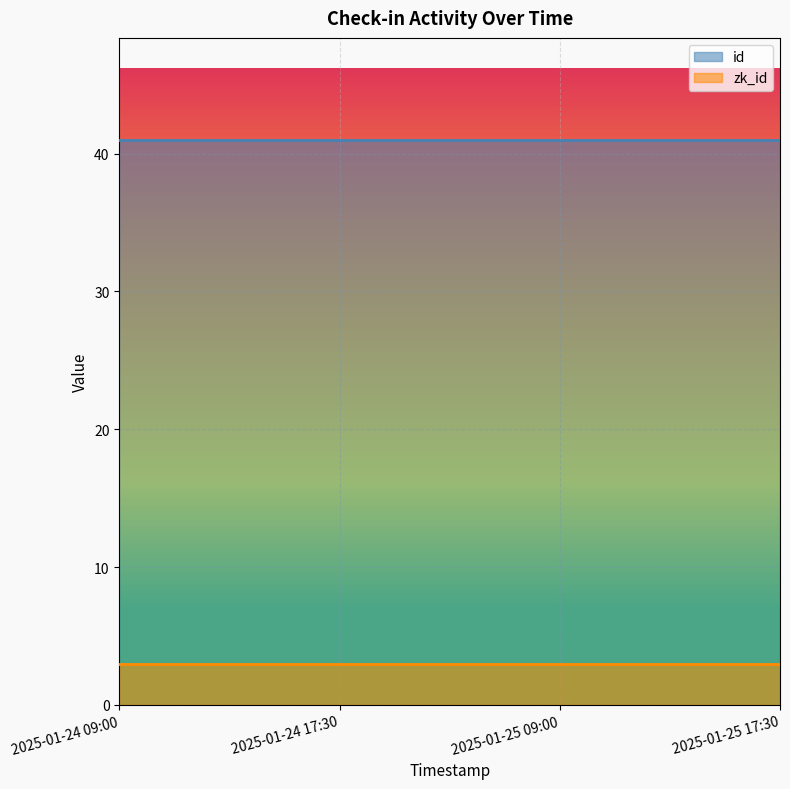

Rank the series at 2025-01-24 09:00 from highest to lowest value.

id, zk_id